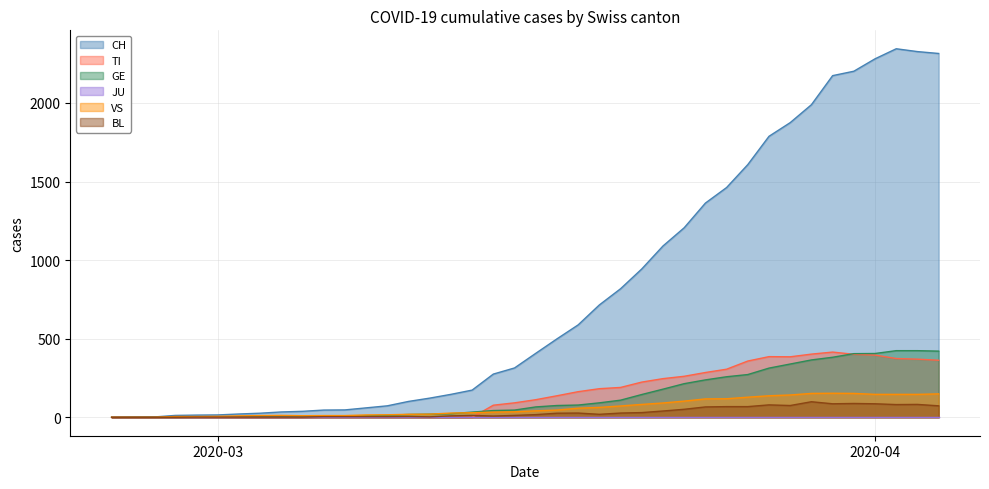

Which series has the largest total across all categories?

CH